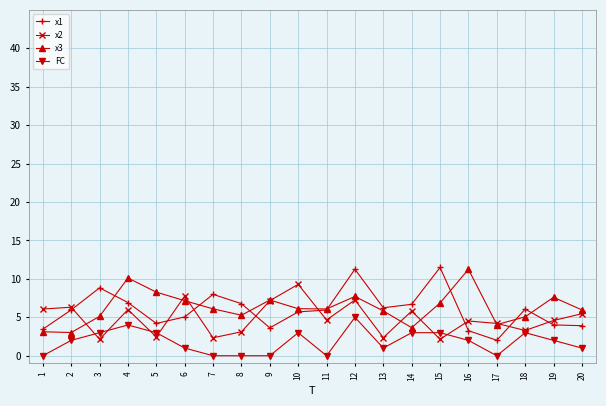

What is the total value across all series at 5?

17.9